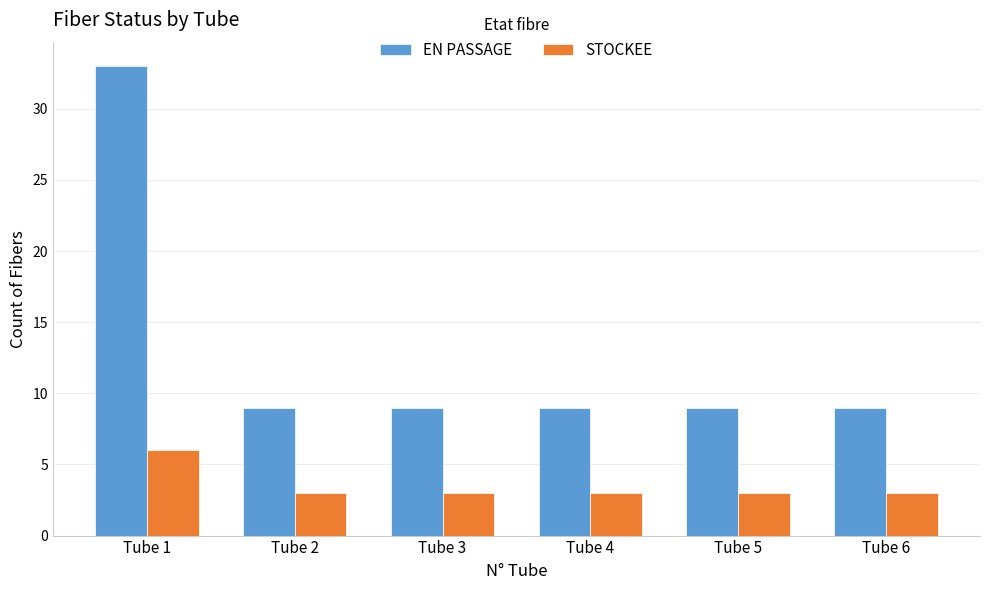

What is the difference between the maximum and minimum values in the EN PASSAGE series?

24